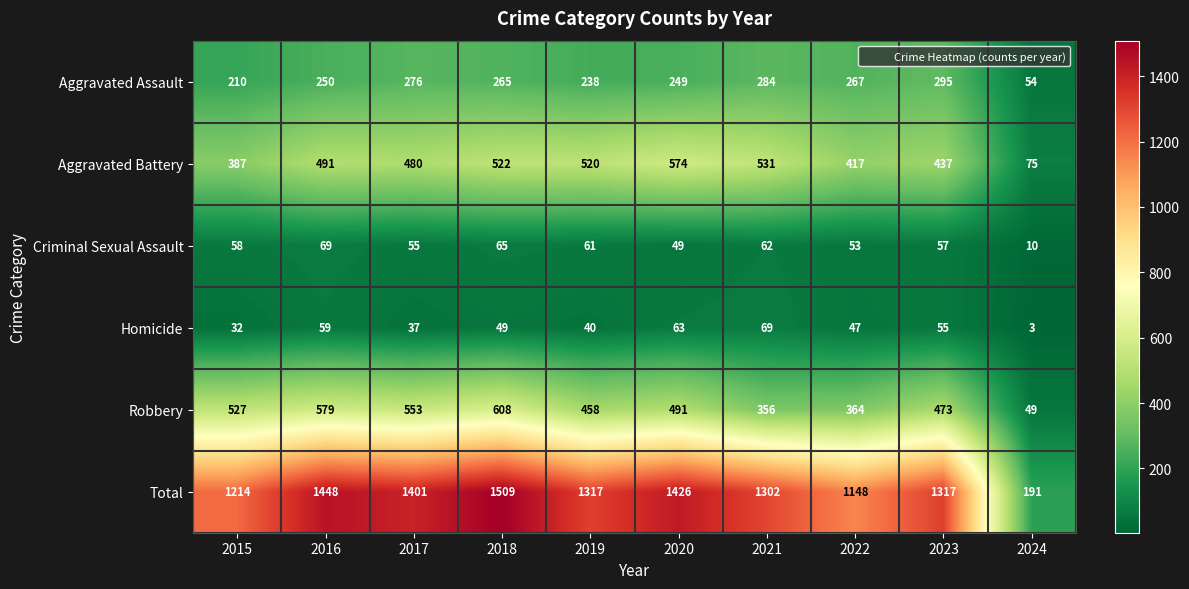

What value does the Criminal Sexual Assault series have at 2017, to the nearest 10?

60